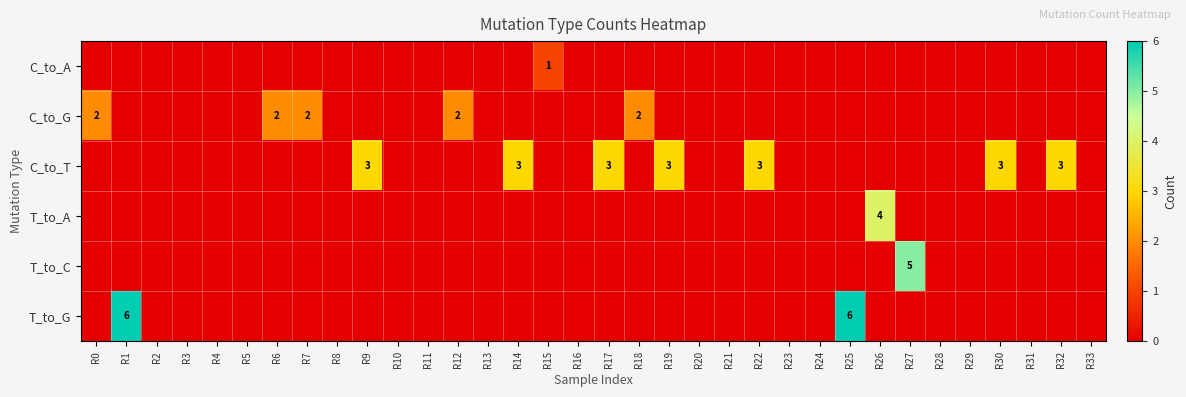

What is the greatest value displayed?

6